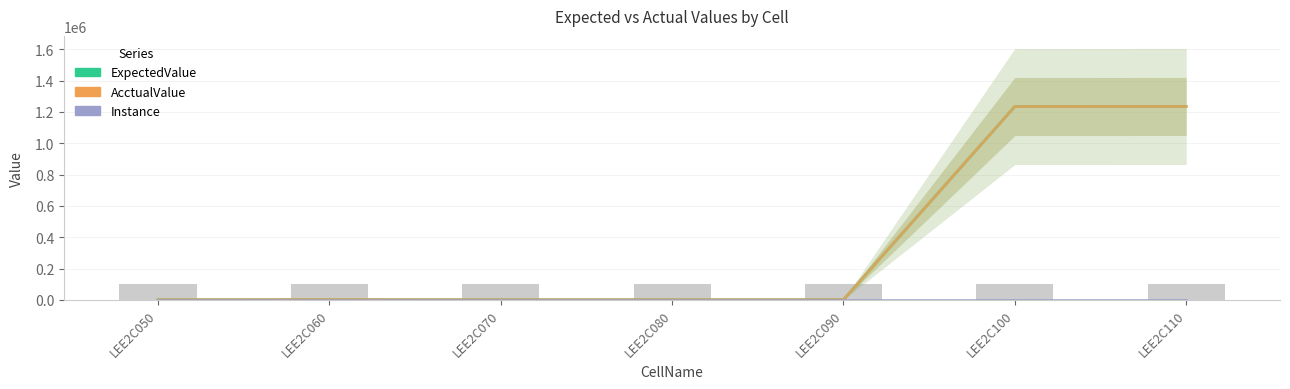

Reading right to left, what are all the values shown in this chart?

ExpectedValue: 1235000.0	1234560.0	1234.6	1234.6	1000.0	2000.0	1000.0
AcctualValue: 1235000.0	1234560.0	1234.6	1234.6	1000.0	2000.0	1000.0
Instance: 1.0	1.0	1.0	1.0	1.0	1.0	1.0